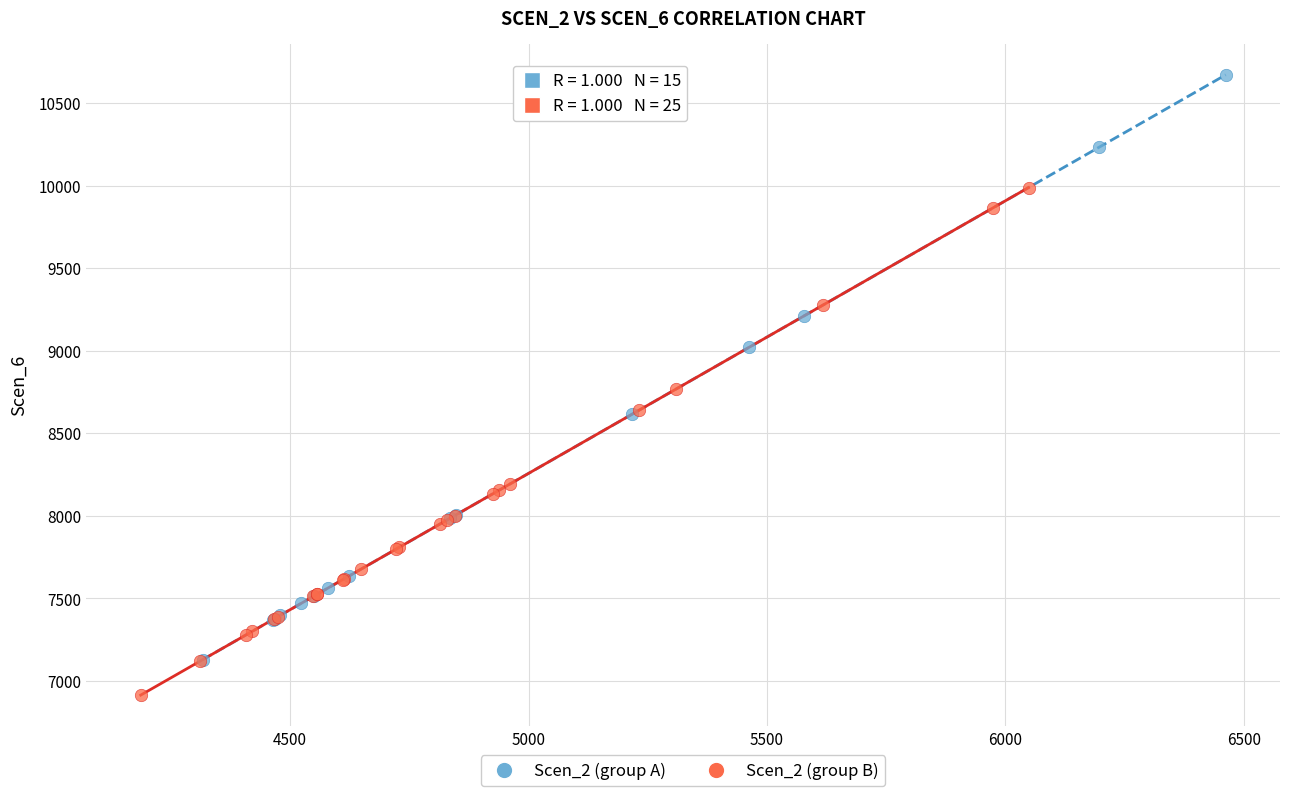

Which series contains the highest Y value?

Scen_2 (group A)